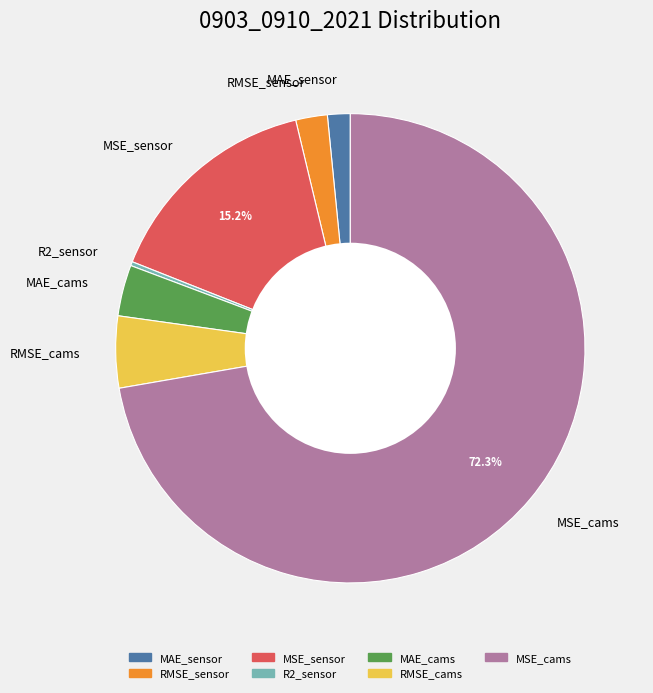

True or false: MAE_sensor accounts for 2% of the total.

True